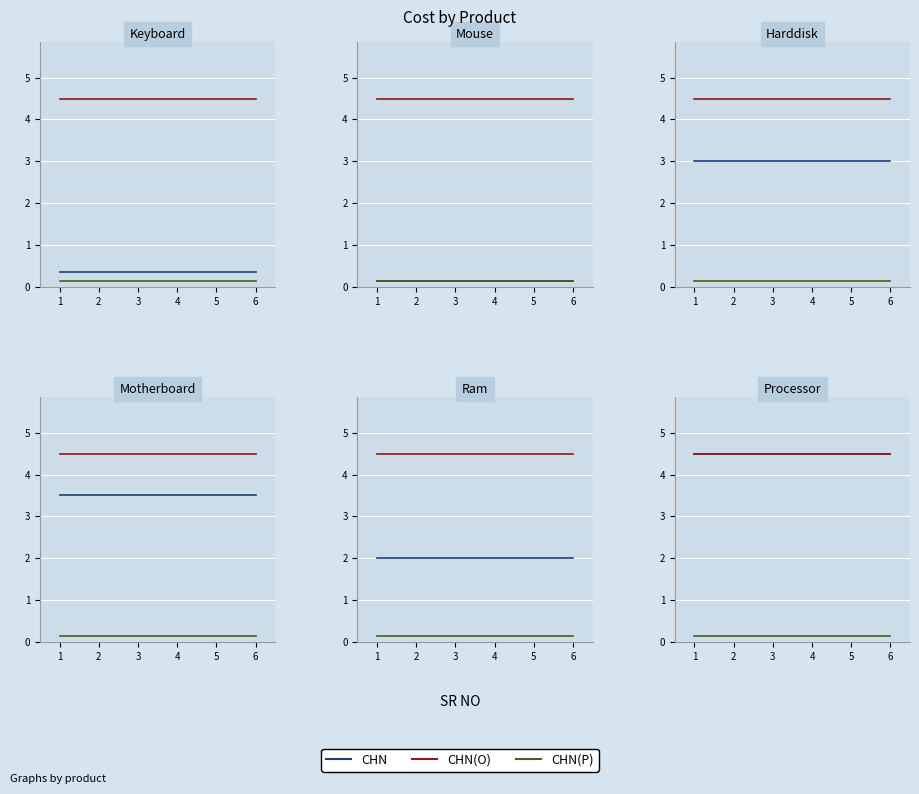

How many categories are shown in the chart?

6